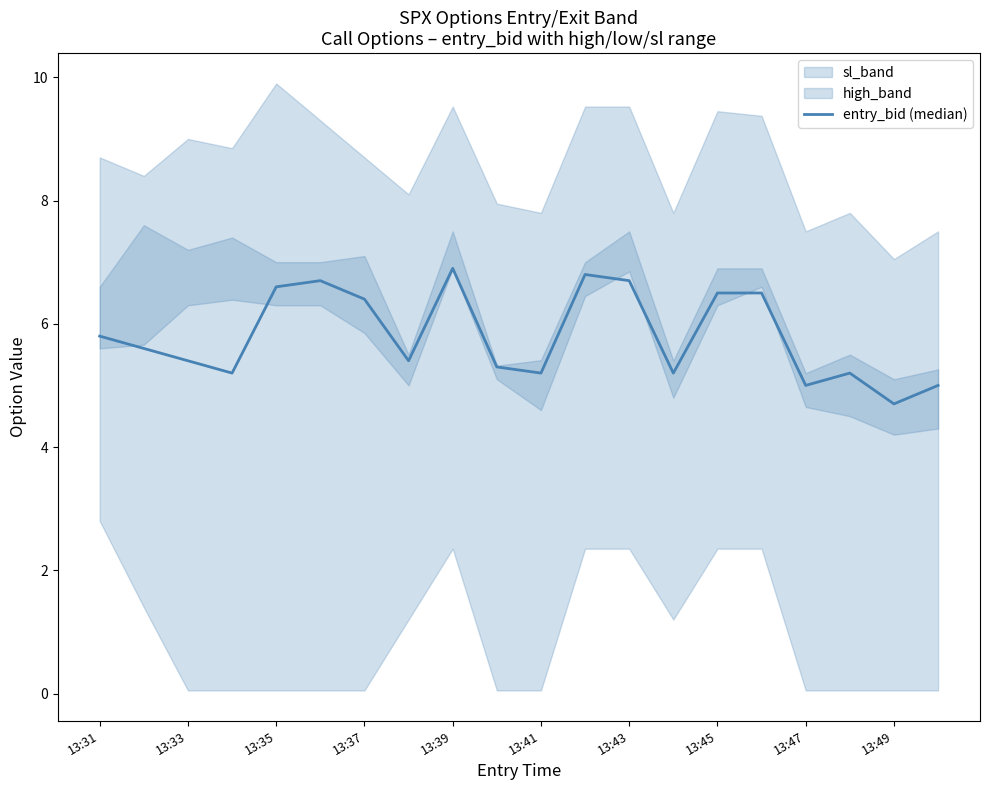

What is the sum of all values?

116.1